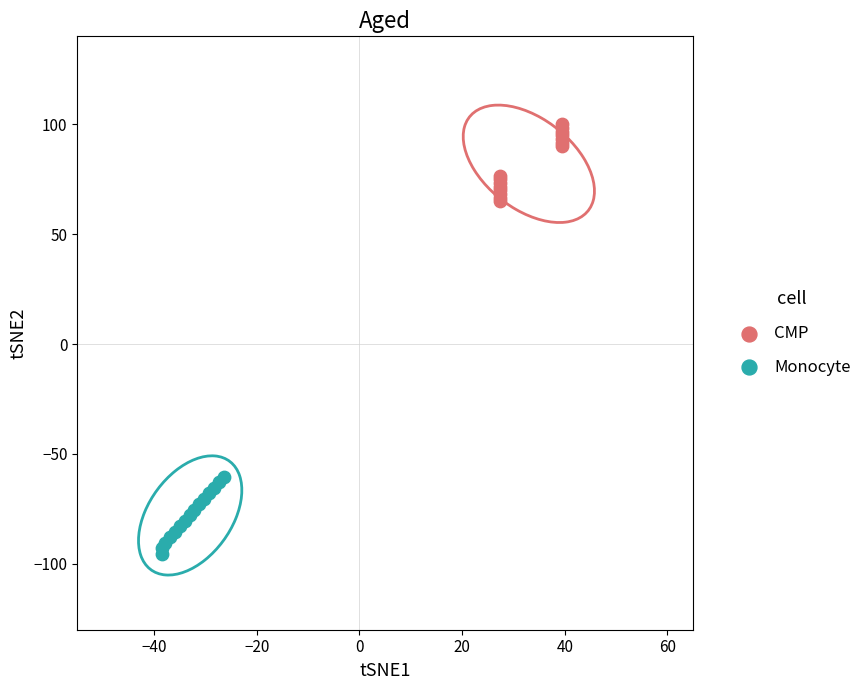

Which series has the largest Y range (max minus min)?

CMP